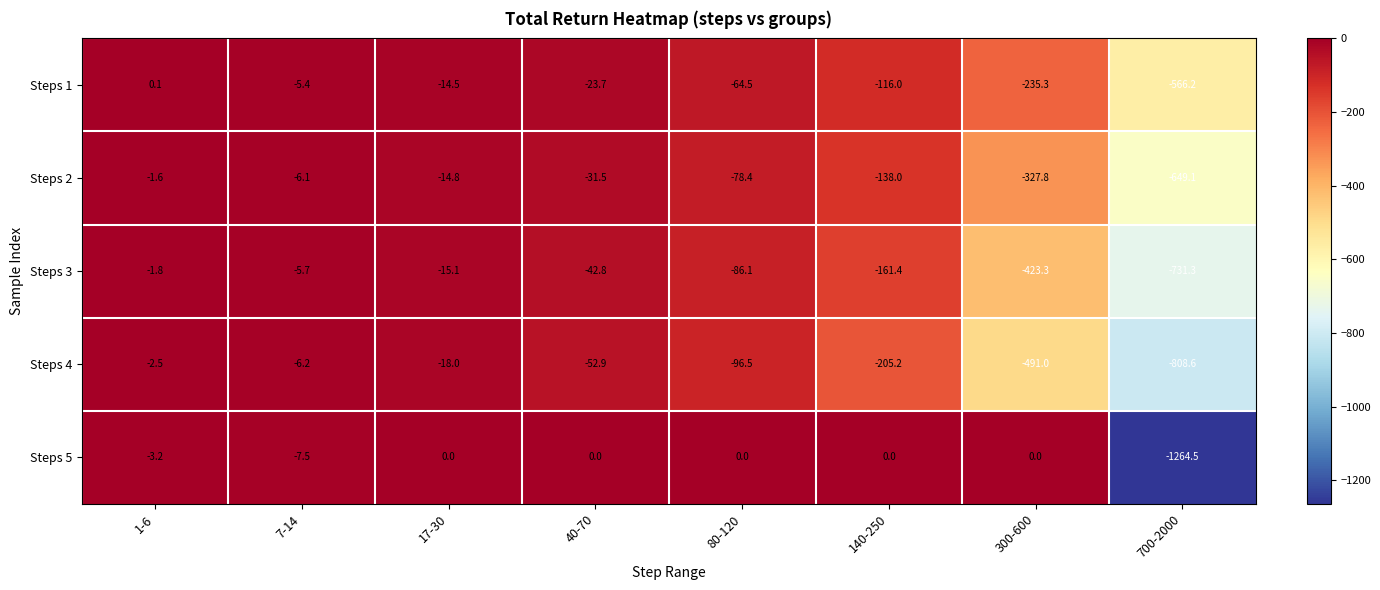

What is the sum of the Steps 1 values at 700-2000 and 17-30?

-580.7